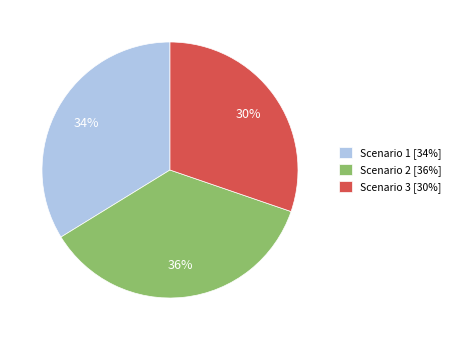

Rank the categories by value from lowest to highest.

Scenario 3, Scenario 1, Scenario 2